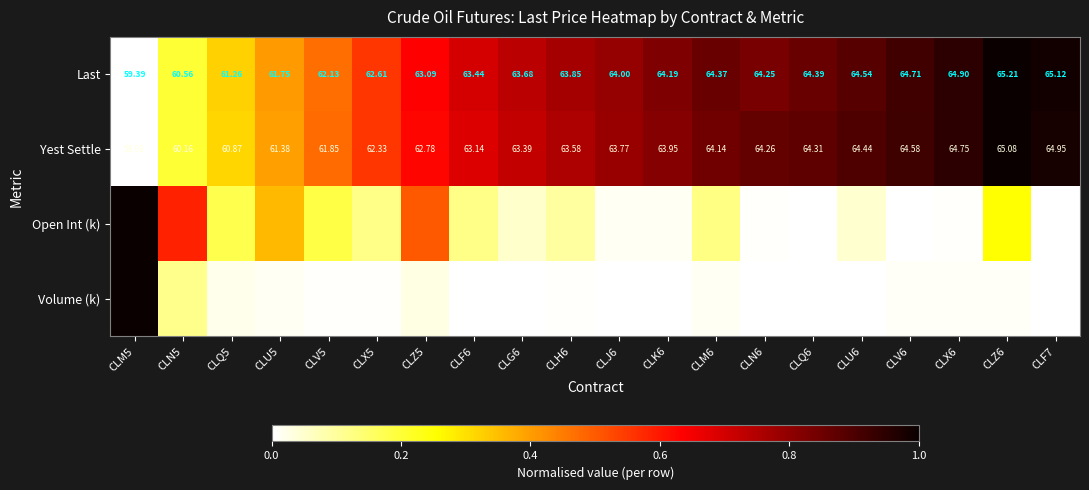

Is it true that Volume (k) equals 1.0 at CLM5?

True